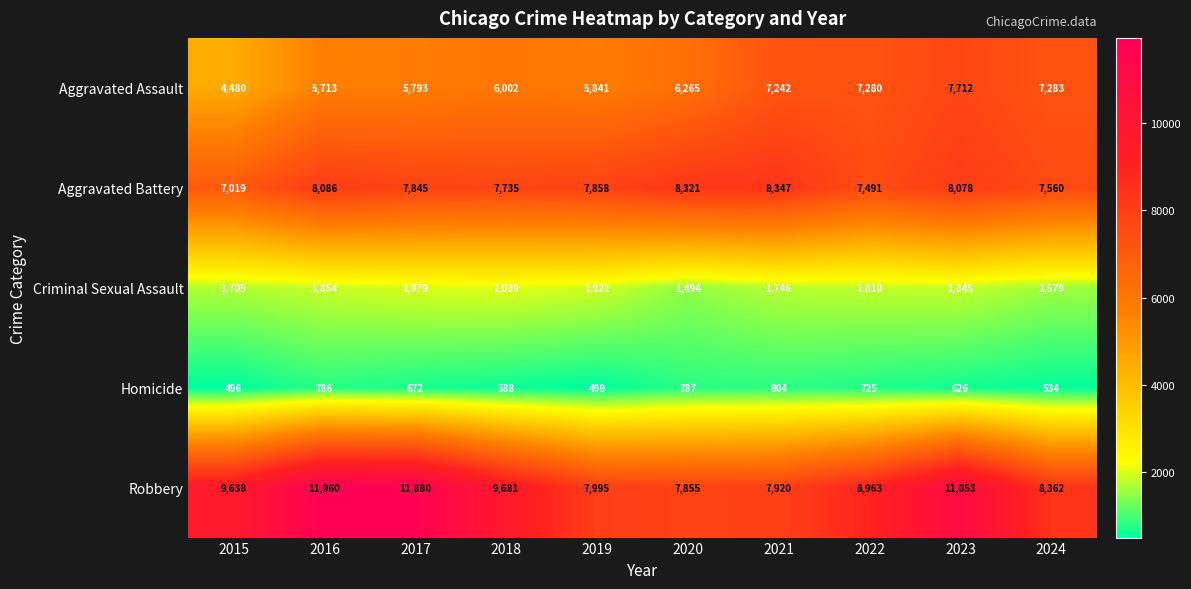

Count the number of data series in this chart.

5